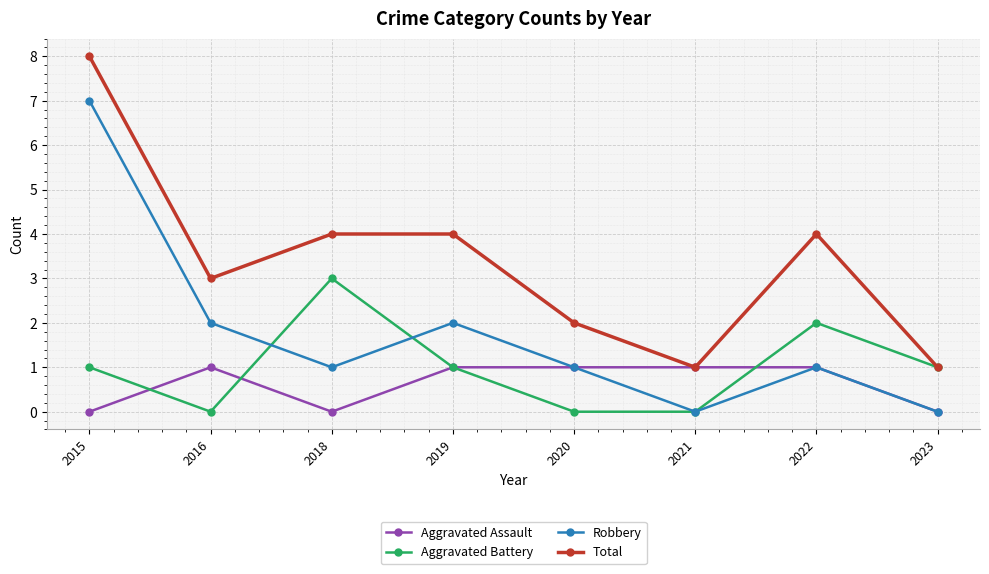

Between 2022 and 2023, which series saw the biggest shift?

Total